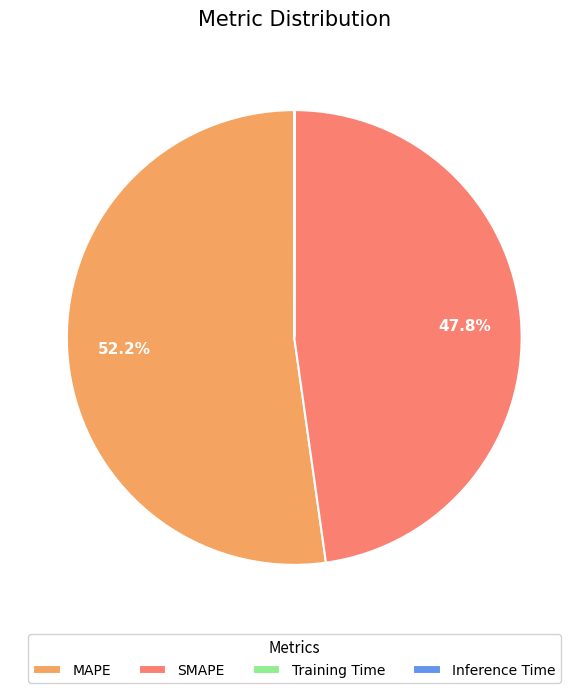

Does SMAPE account for over 50% of the chart?

No